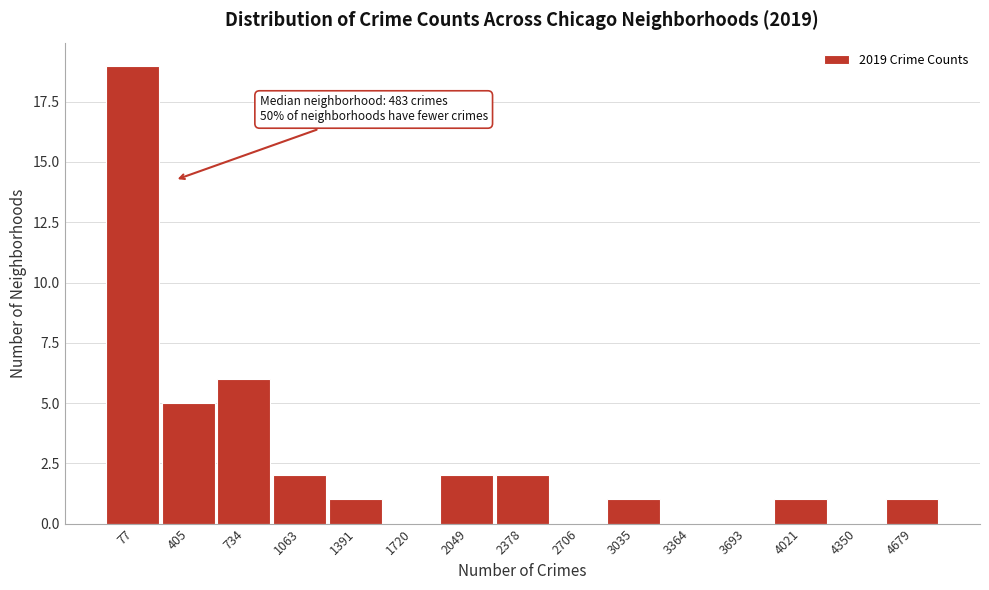

Reading right to left, list all the values displayed in this chart.

4679=1	4350=0	4021=1	3693=0	3364=0	3035=1	2706=0	2378=2	2049=2	1720=0	1391=1	1063=2	734=6	405=5	77=19